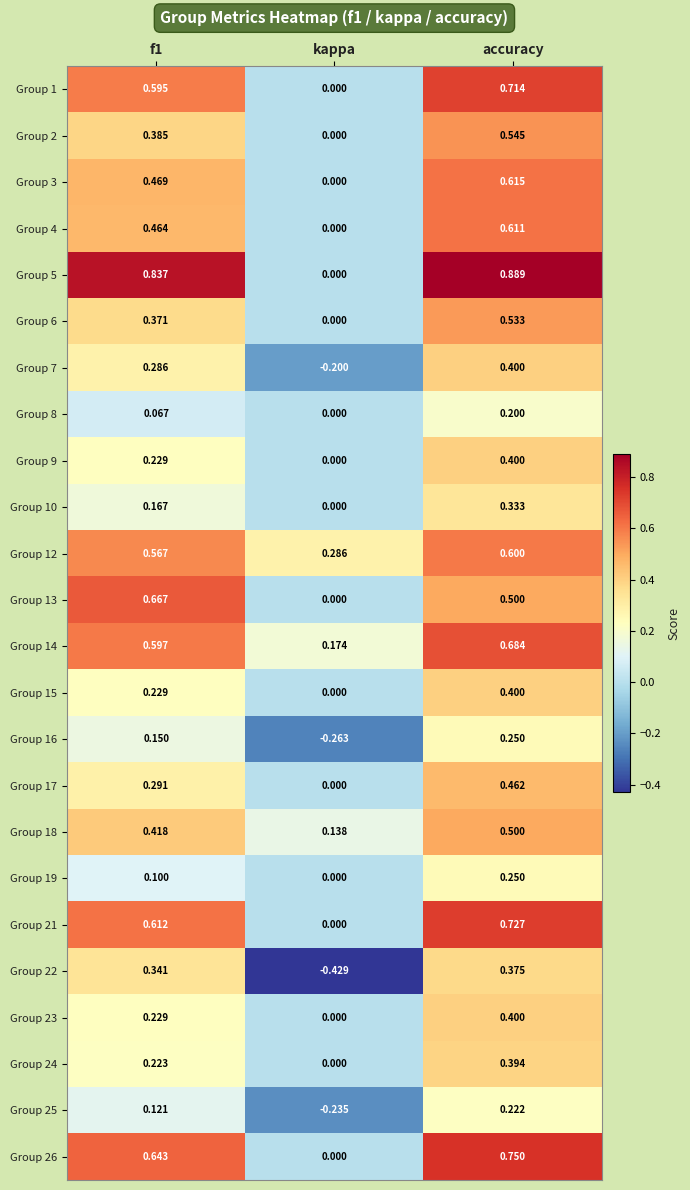

What is the total value across all series at f1?

9.1